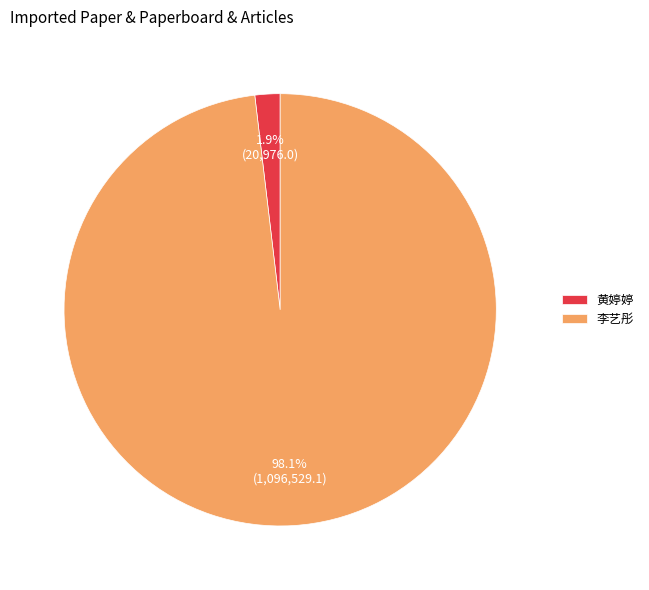

To the nearest percent, what is the difference between the 黄婷婷 and 李艺彤 slice percentages?

96%